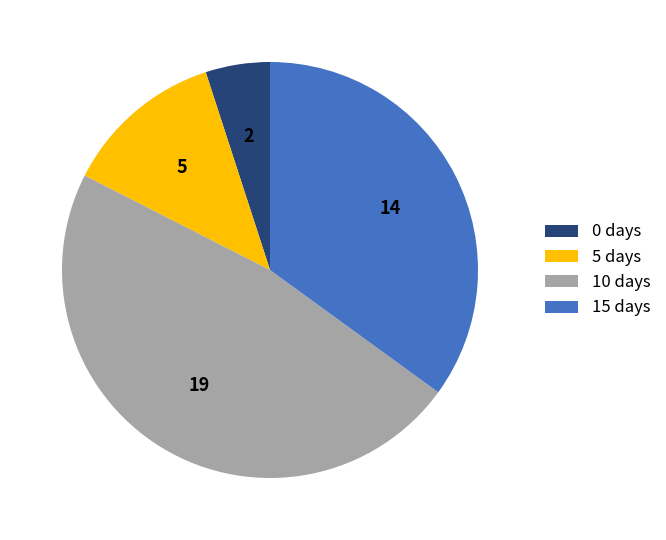

Which slice is the largest?

10 days